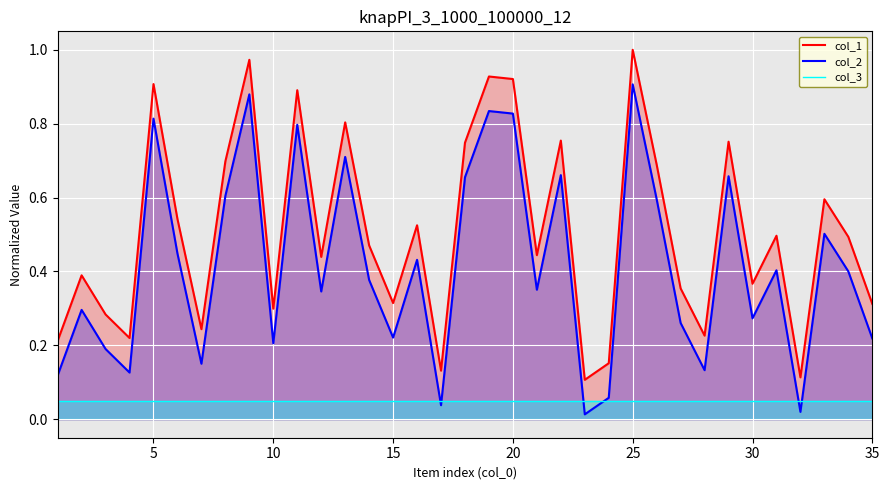

Which series has the largest total across all categories?

col_1